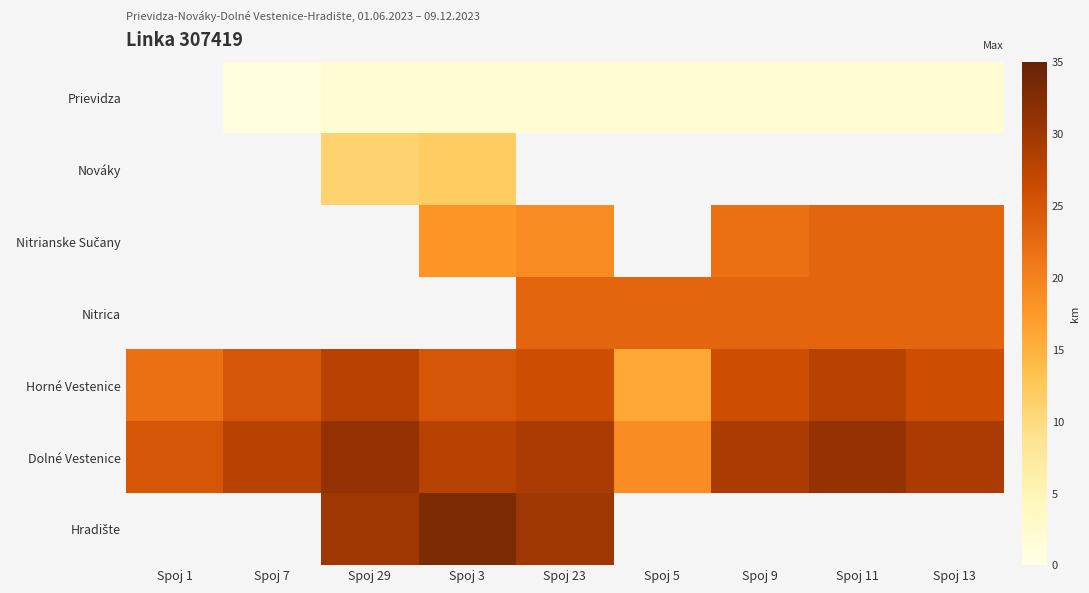

What is the greatest value displayed?

33.0